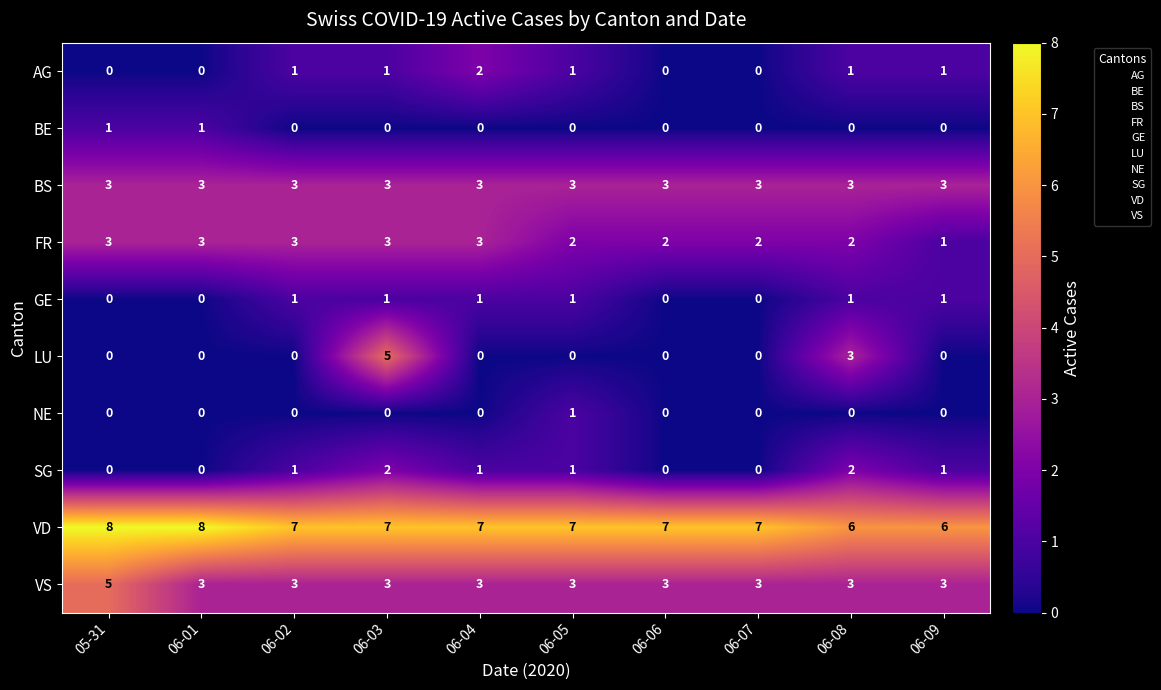

What is the difference between the highest and lowest values at 05-31?

8